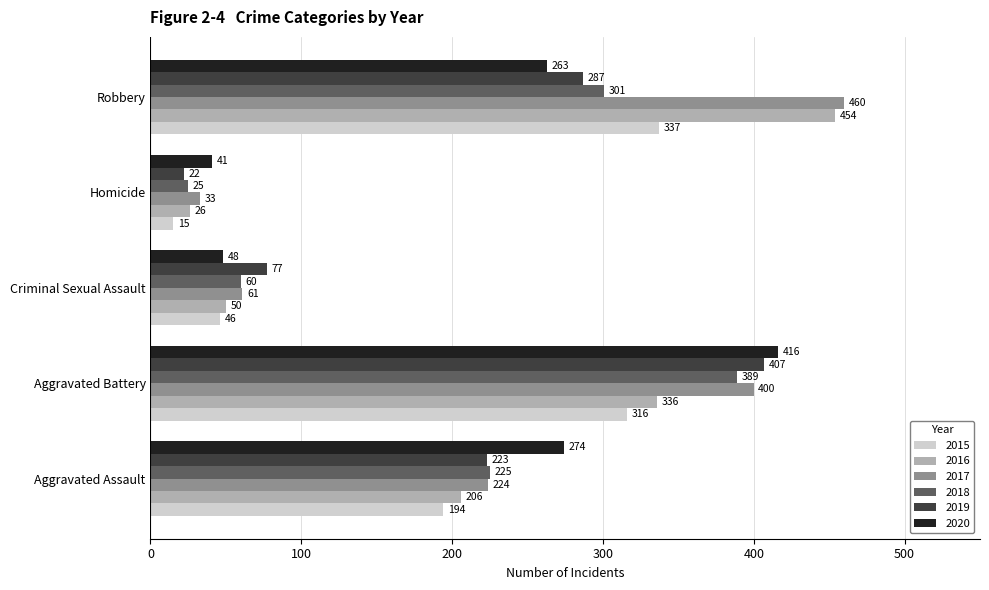

What is the maximum value for 2015?

337